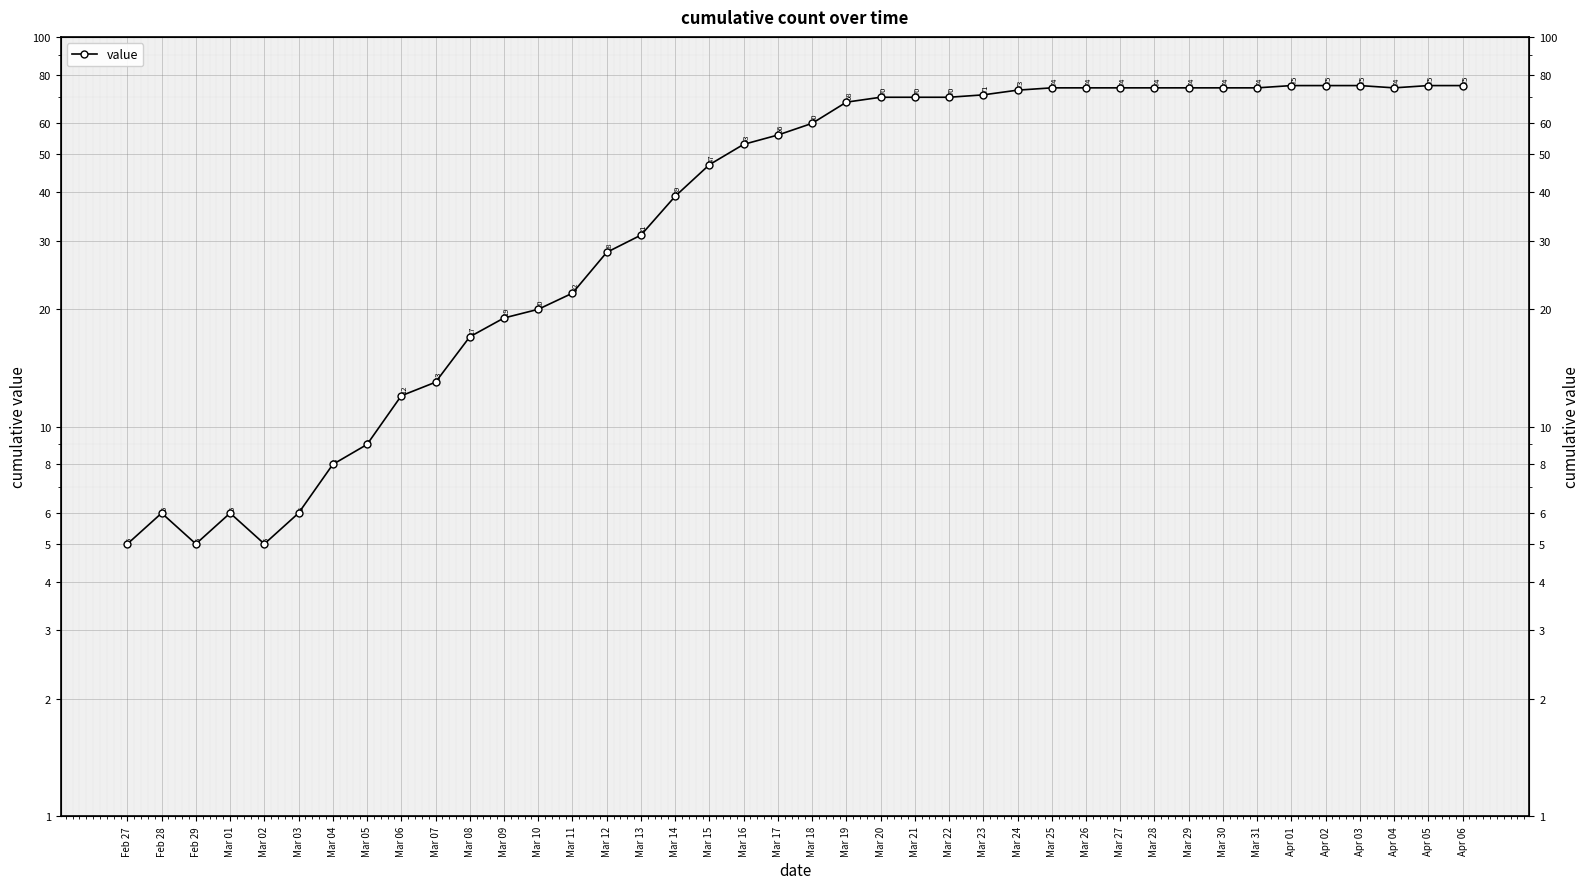

True or false: the data shows 4 at Mar 05.

False